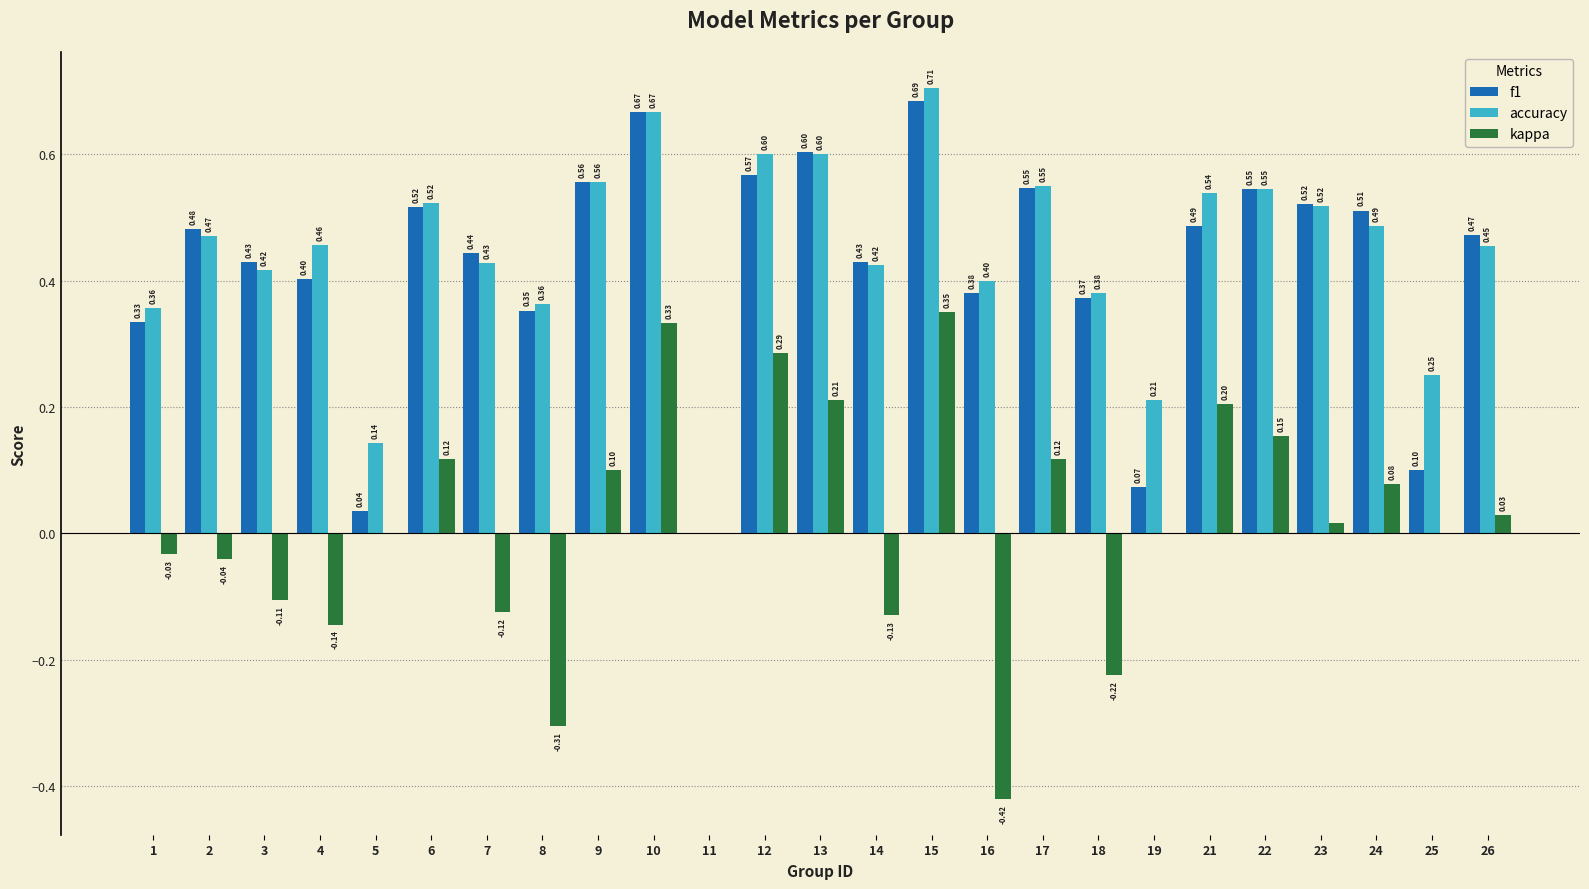

What is the total value across all series at 8?

0.4